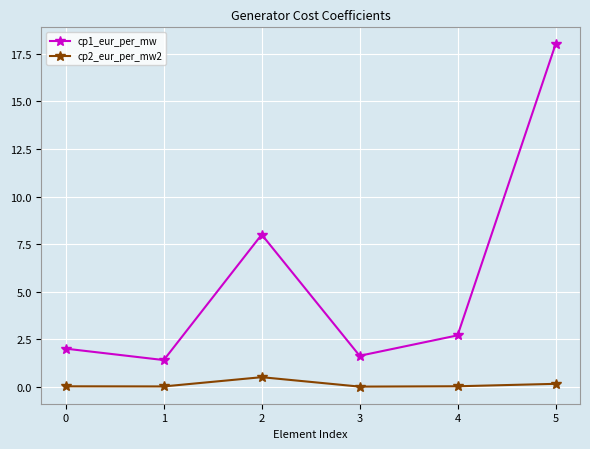

At which category does cp1_eur_per_mw reach its first local peak?

2